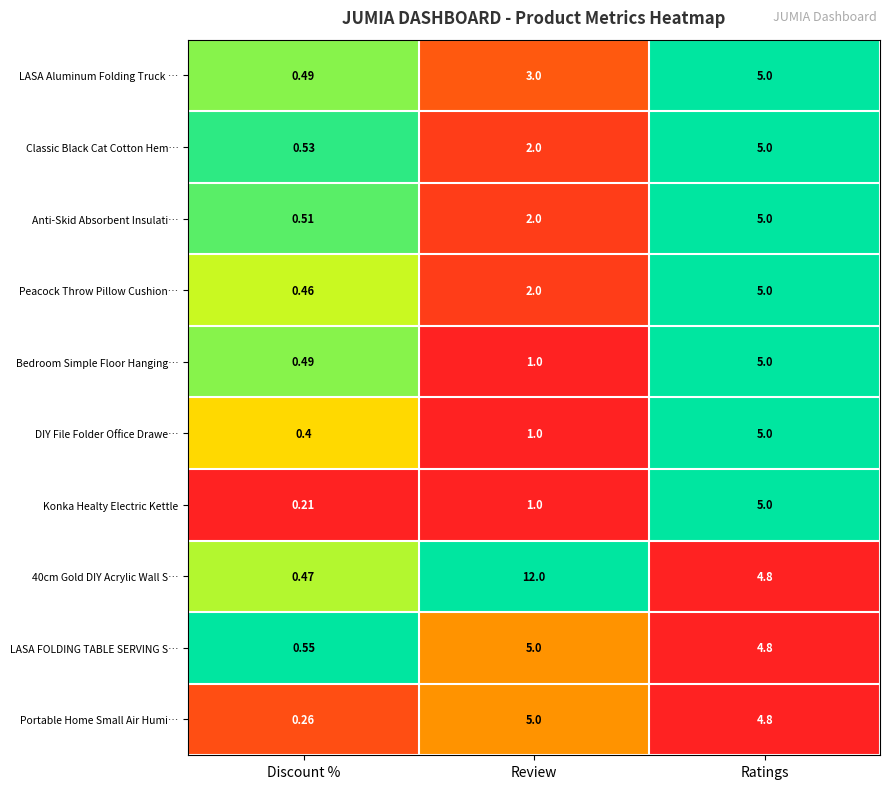

Between Discount % and Ratings, which series saw the biggest shift?

Konka Healty Electric Kettle